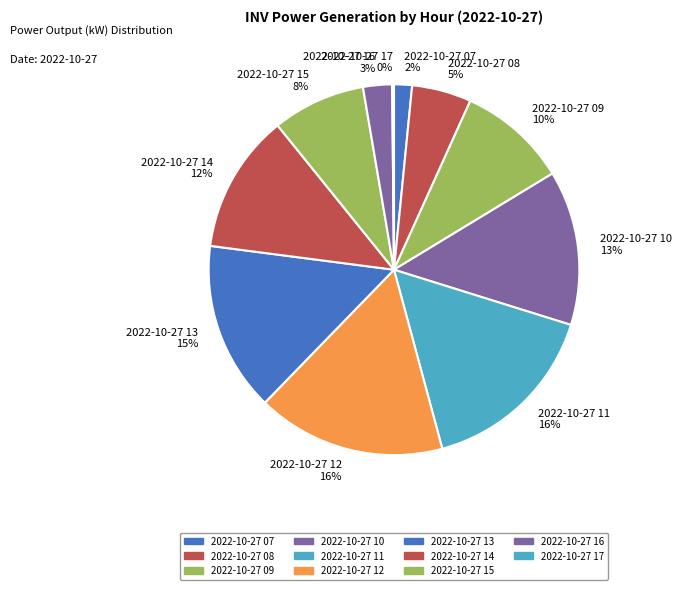

To the nearest percent, what is the average slice percentage?

9%